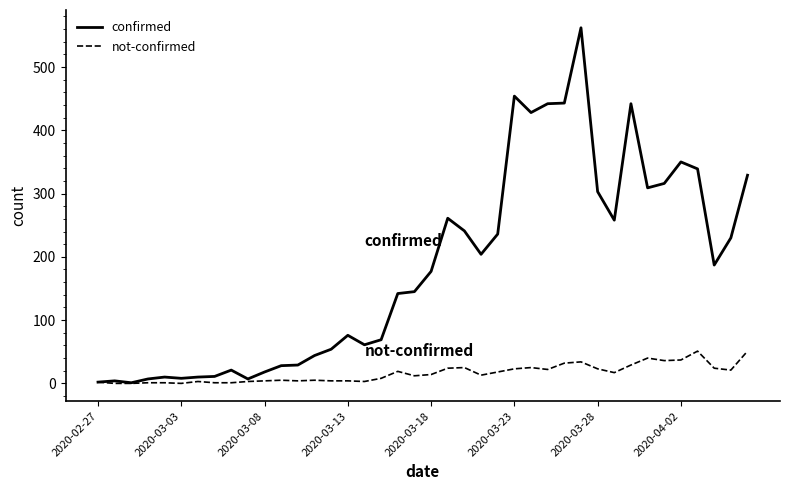

Is this an area chart (filled region under the line)?

No